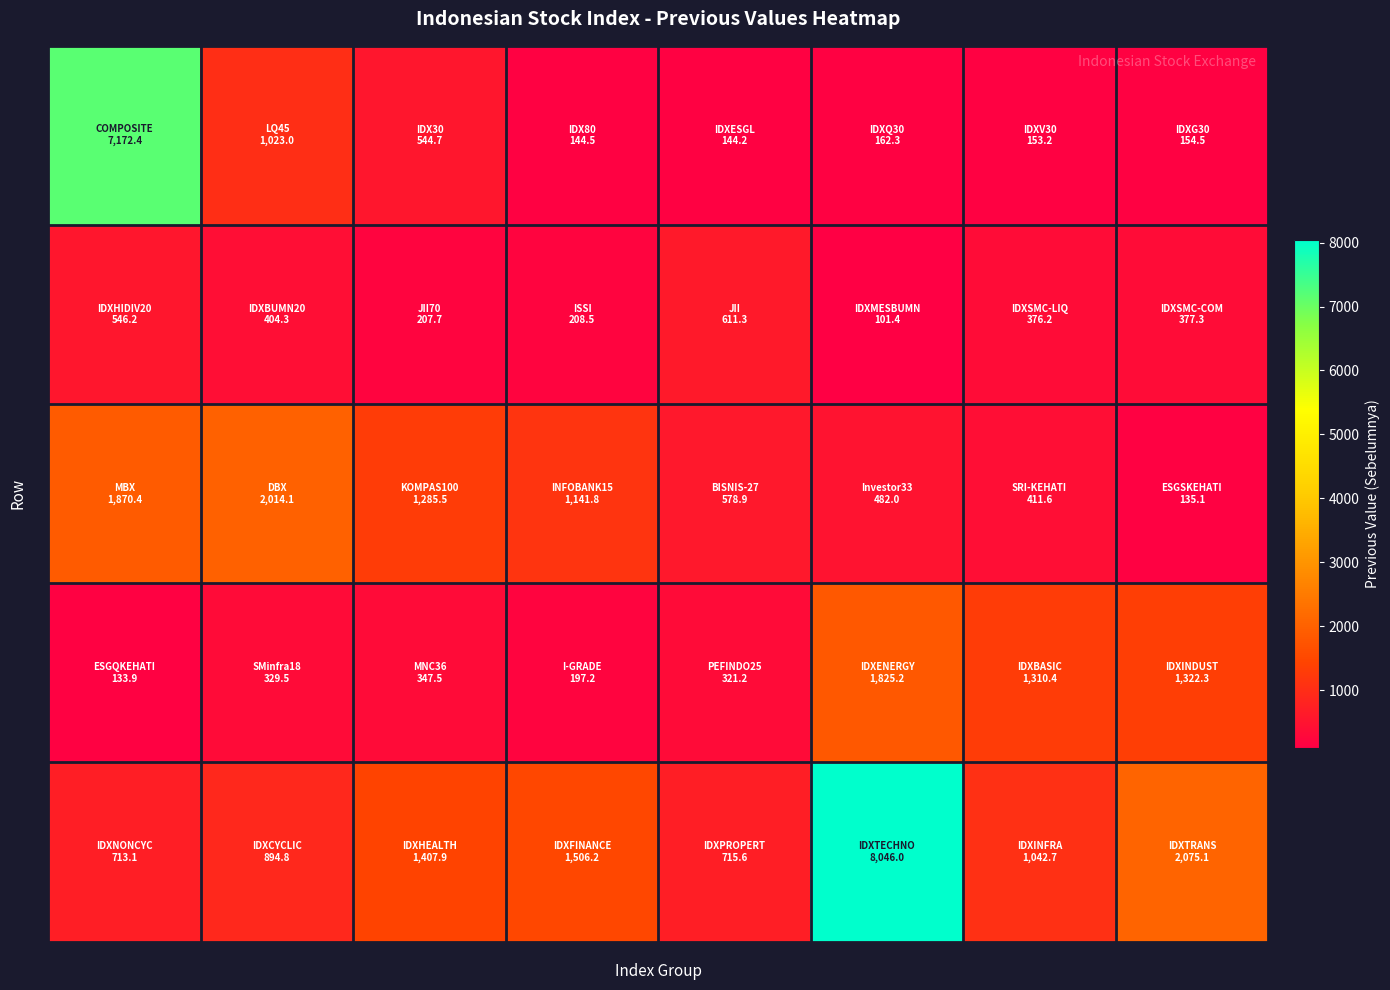

Reading right to left, extract all data points from this chart.

row_0: 7=154.5	6=153.2	5=162.3	4=144.2	3=144.5	2=544.7	1=1023.0	0=7172.4
row_1: 7=377.3	6=376.2	5=101.4	4=611.3	3=208.5	2=207.7	1=404.3	0=546.2
row_2: 7=135.1	6=411.6	5=482.0	4=578.9	3=1141.8	2=1285.5	1=2014.1	0=1870.4
row_3: 7=1322.3	6=1310.4	5=1825.2	4=321.2	3=197.2	2=347.5	1=329.5	0=133.9
row_4: 7=2075.1	6=1042.7	5=8046.0	4=715.6	3=1506.2	2=1407.9	1=894.8	0=713.1